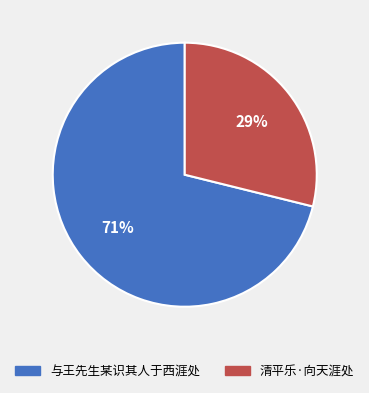

Which slice represents more than half of the pie?

与王先生某识其人于西涯处